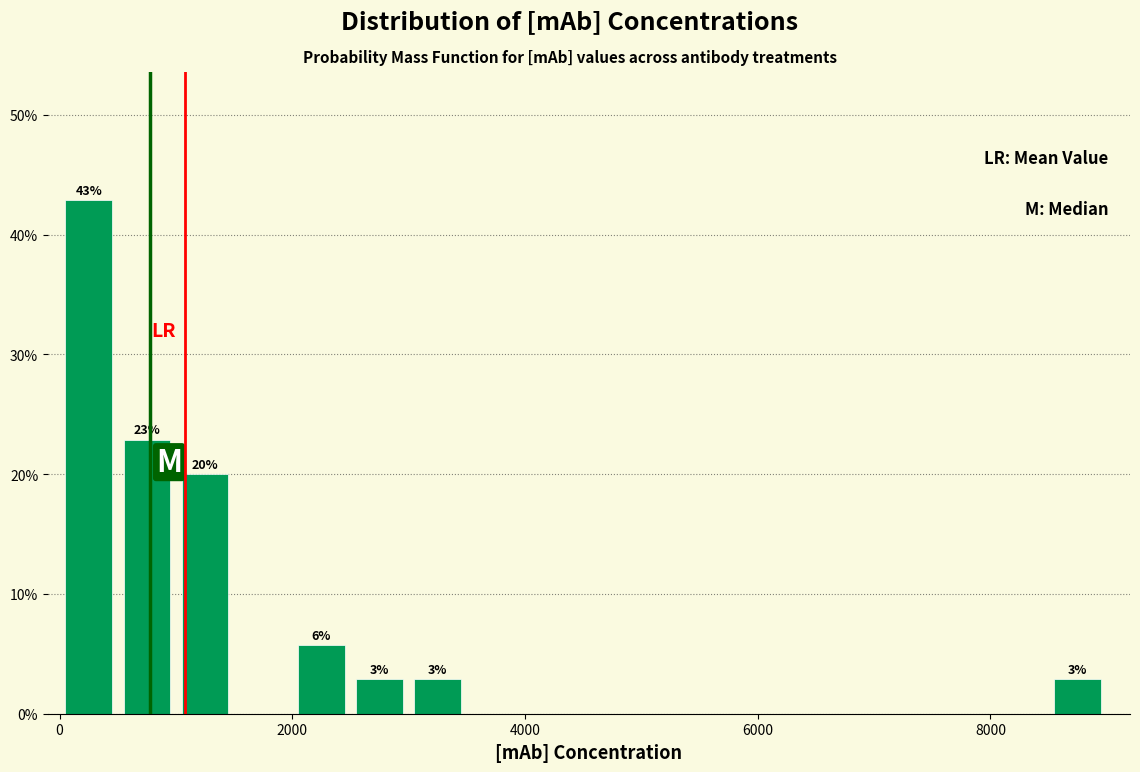

Read against the x-axis, roughly where is the centre of the tallest bar?

200